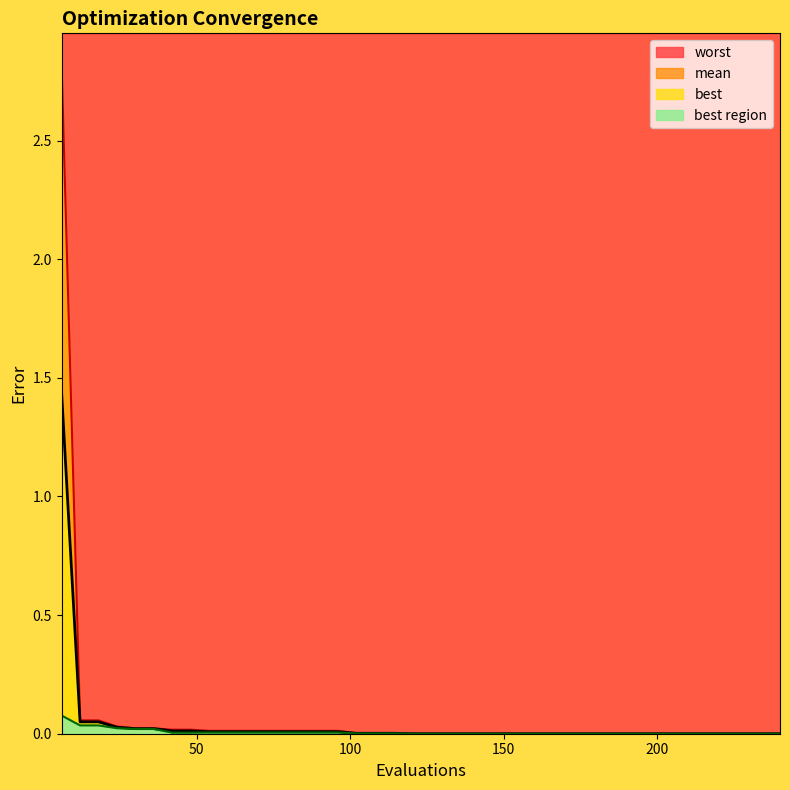

How many lines are shown in the chart?

4